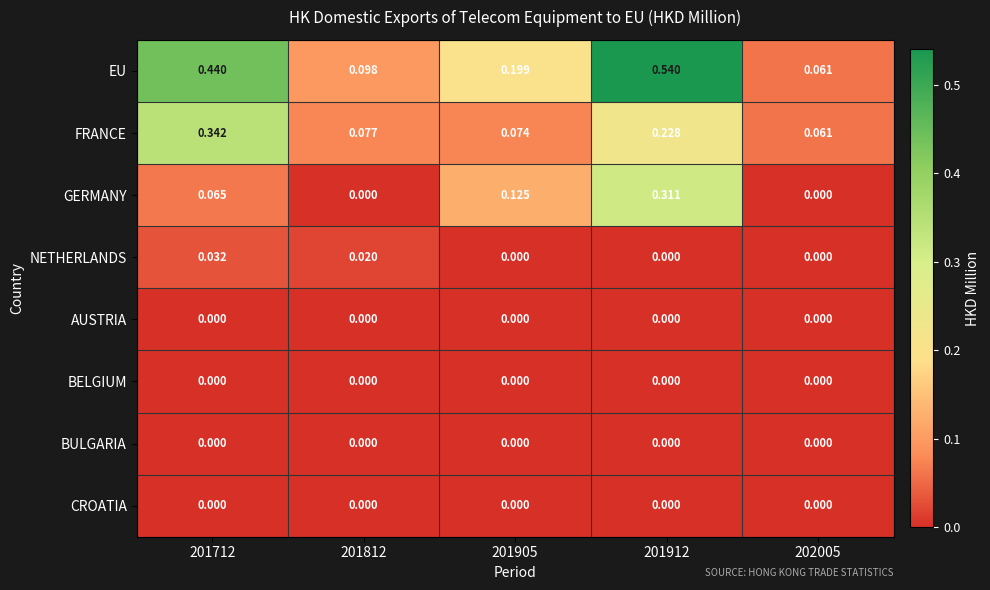

Which series has the largest total across all categories?

EU